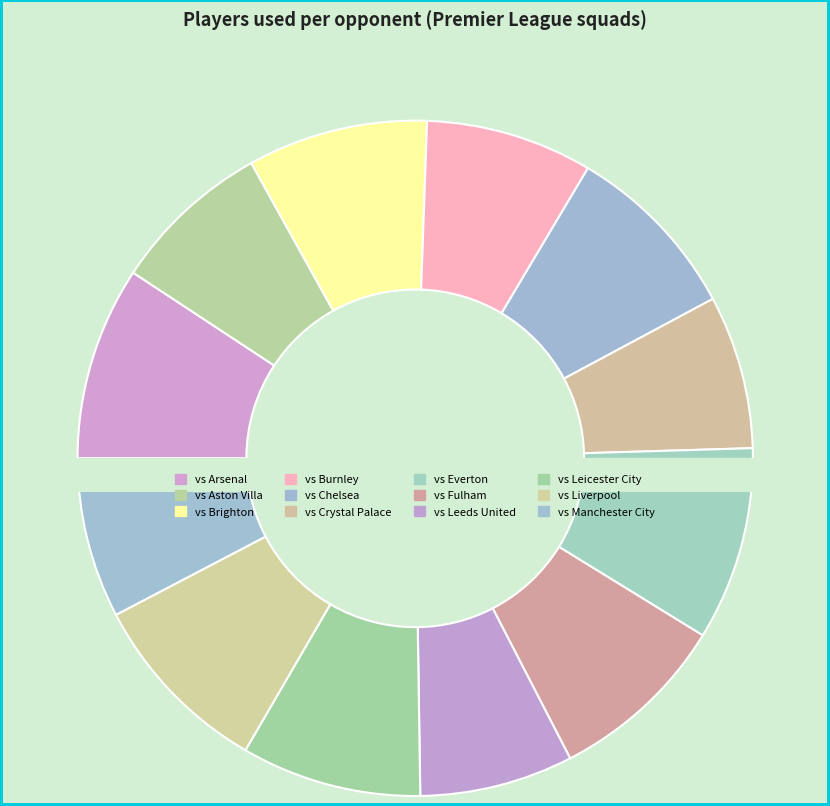

What is the total percentage of vs Crystal Palace and vs Burnley?

15.3%